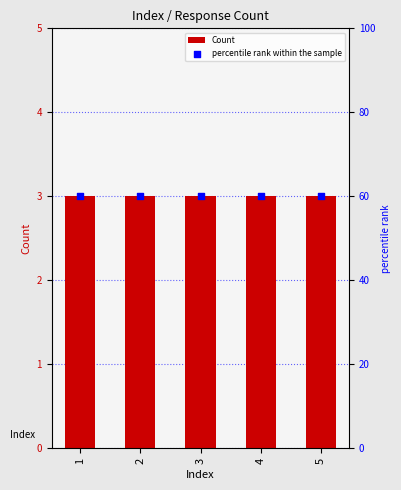

Which series reaches the minimum Y coordinate?

Count